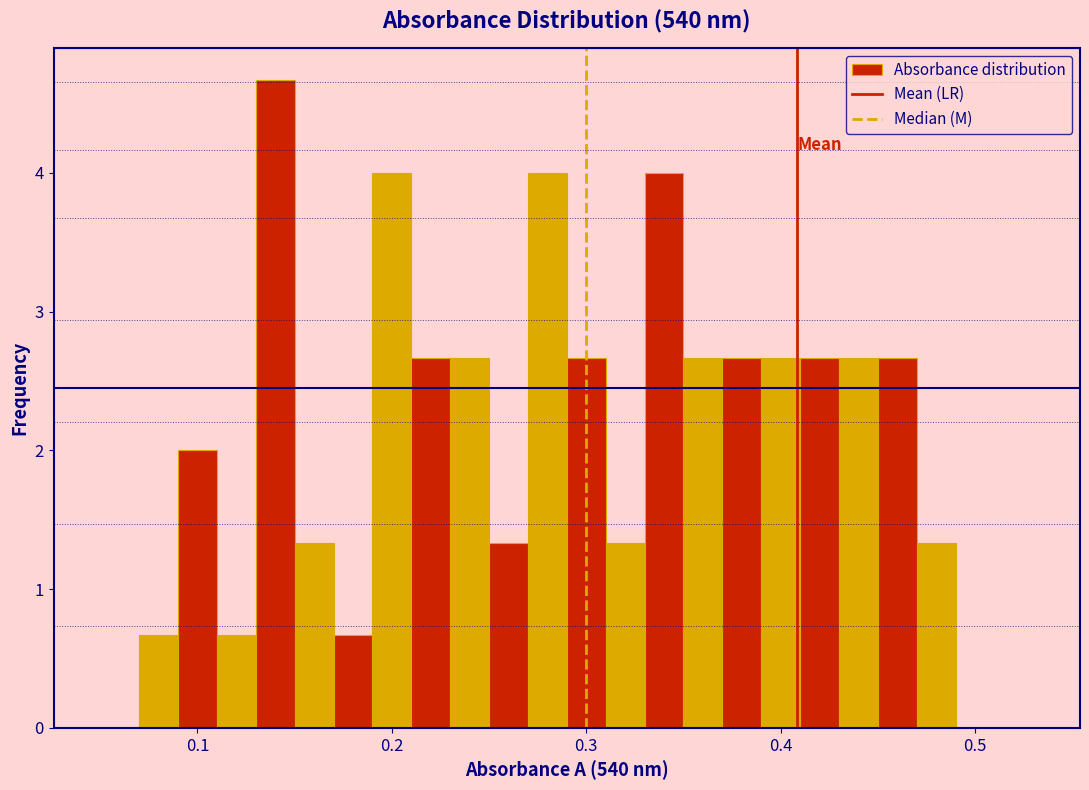

Read against the x-axis, roughly where is the centre of the tallest bar?

0.14